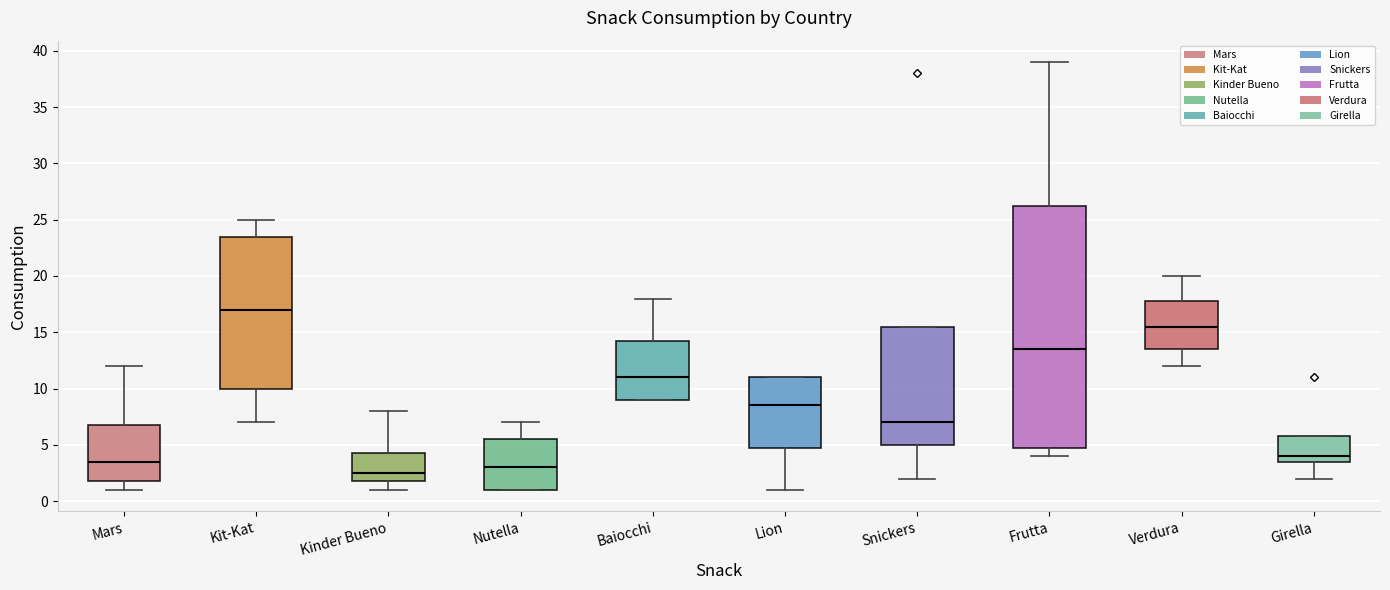

Which box is the tallest, from its lower edge to its upper edge?

Frutta